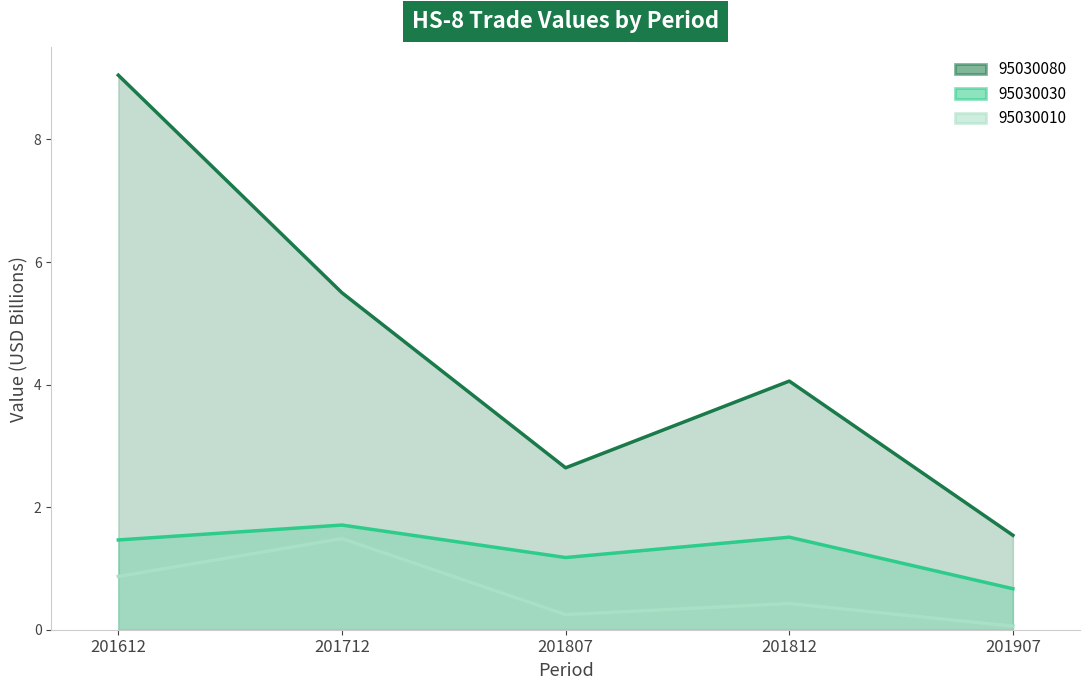

Which has a higher value, 201812 or 201807?

201812